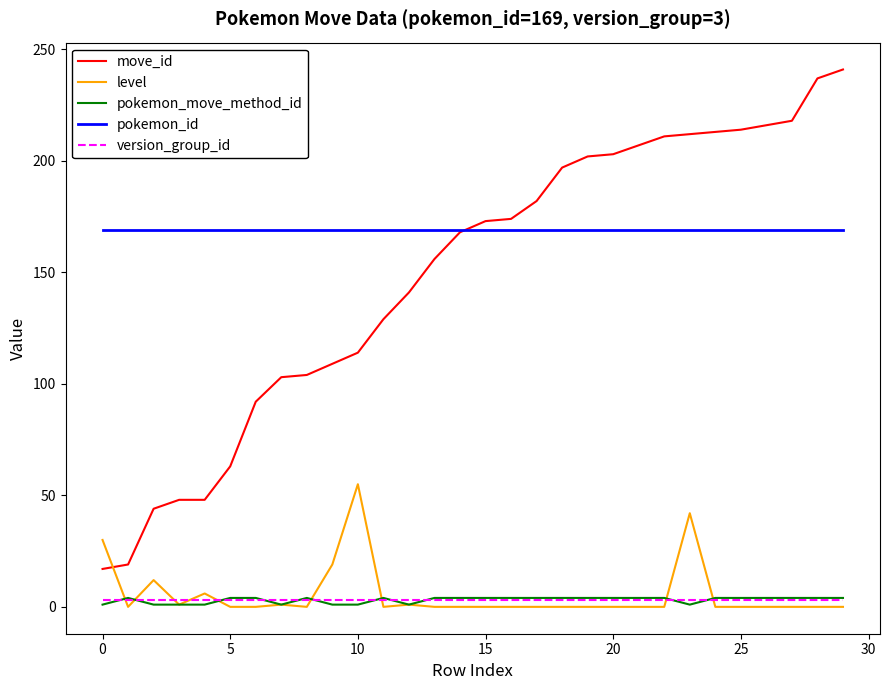

True or false: move_id and version_group_id cross at least once.

False